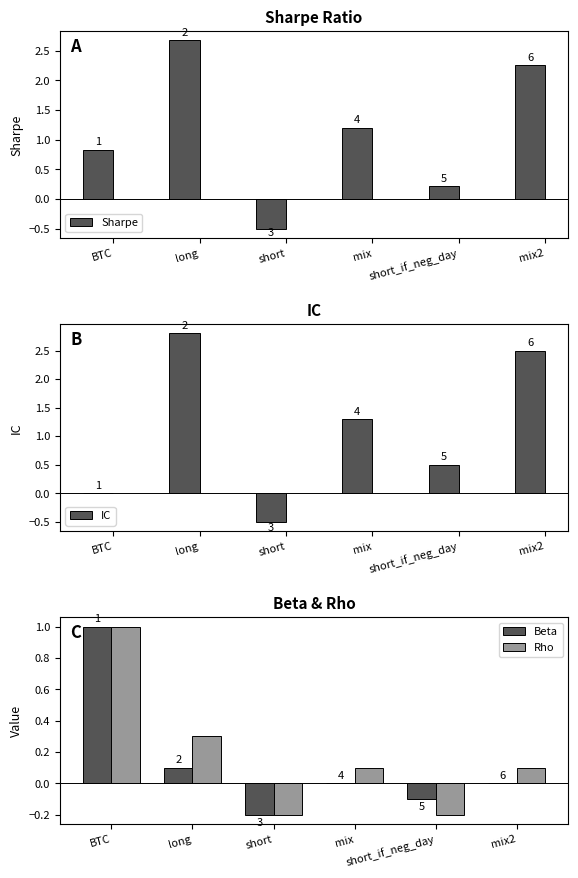

What is the greatest value displayed?

2.8